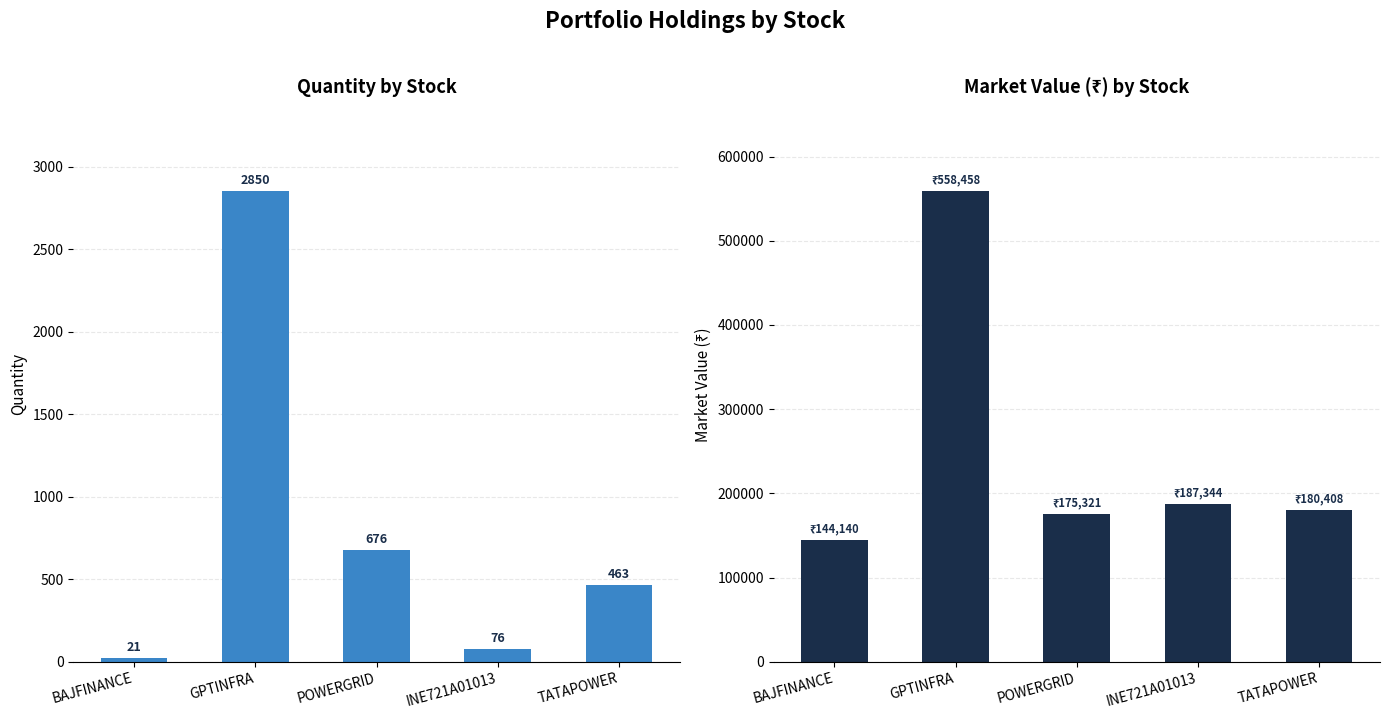

At which label does market_value first exceed 180407?

GPTINFRA